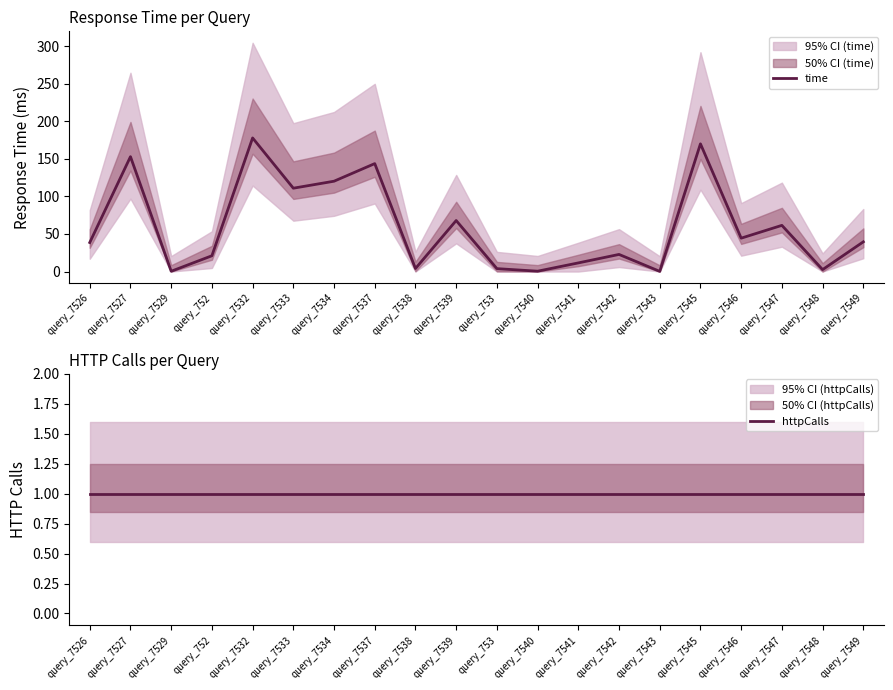

Reading left to right, extract all data points from this chart.

time: 38.6	152.9	0.4	21.0	177.8	110.9	120.2	143.7	4.0	67.9	3.9	0.4	11.5	22.8	0.2	170.0	44.4	61.5	2.5	39.5
httpCalls: 1.0	1.0	1.0	1.0	1.0	1.0	1.0	1.0	1.0	1.0	1.0	1.0	1.0	1.0	1.0	1.0	1.0	1.0	1.0	1.0